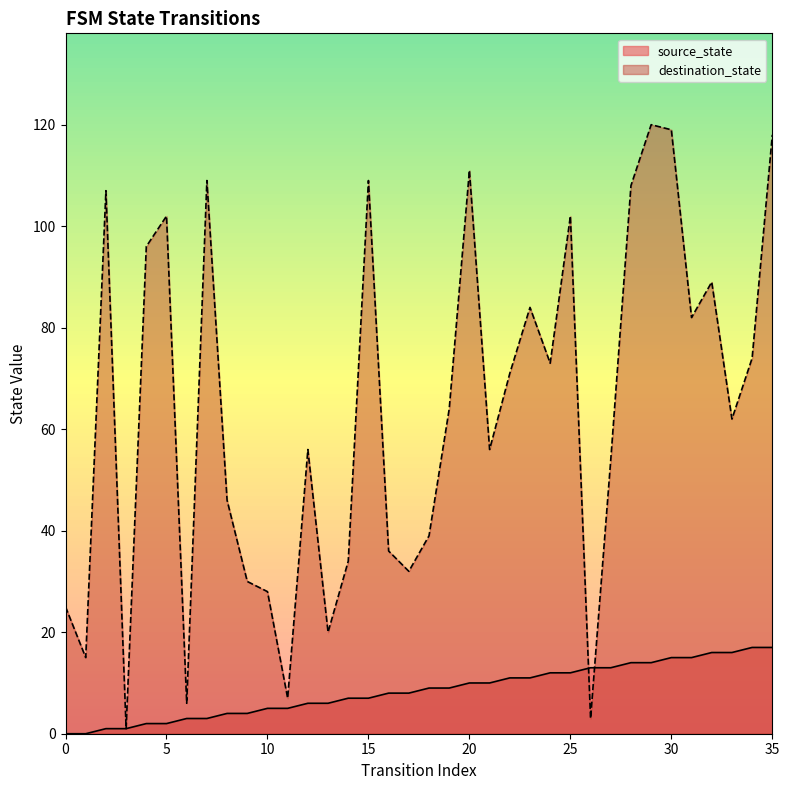

The value of destination_state at 8 is 73. True or false?

False